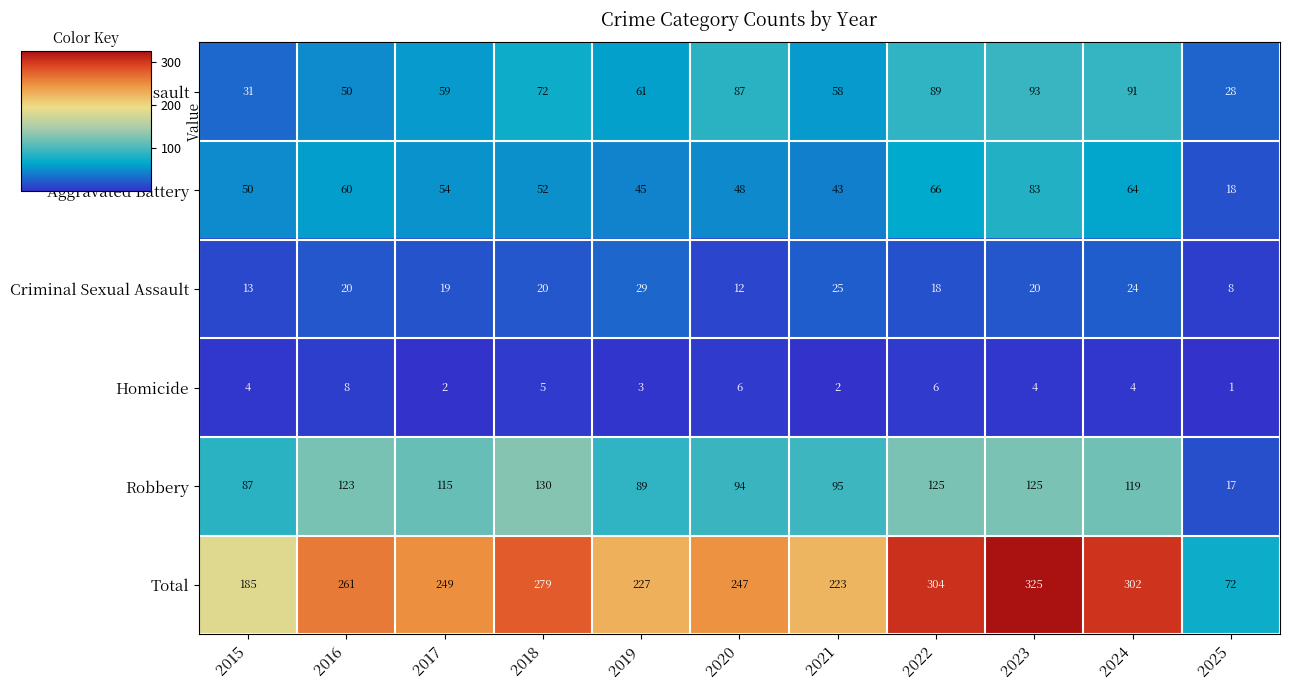

What is the difference between the maximum and minimum values in the Homicide series?

7